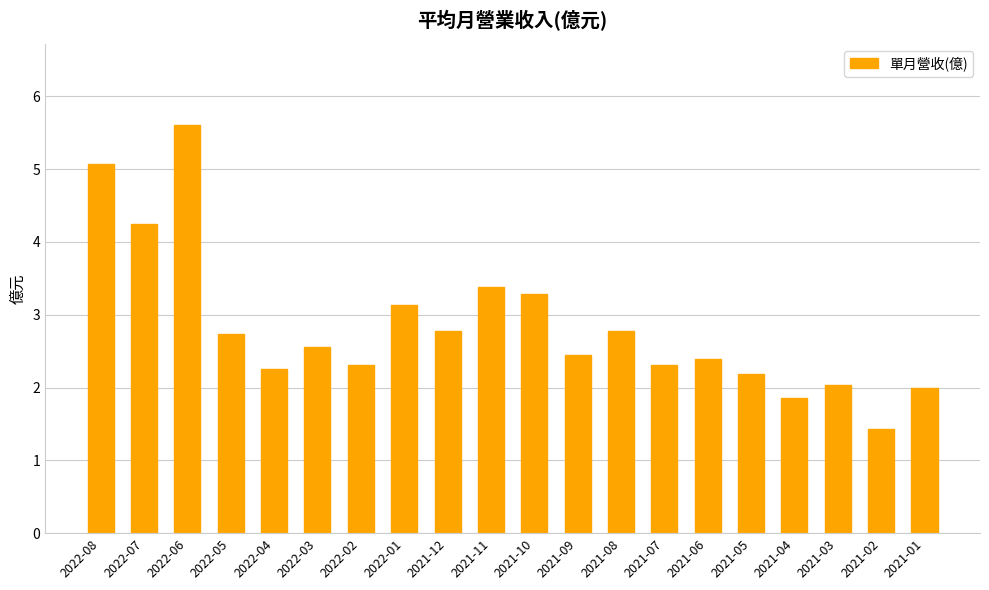

What is the change in value from 2021-07 to 2021-06?

+0.1